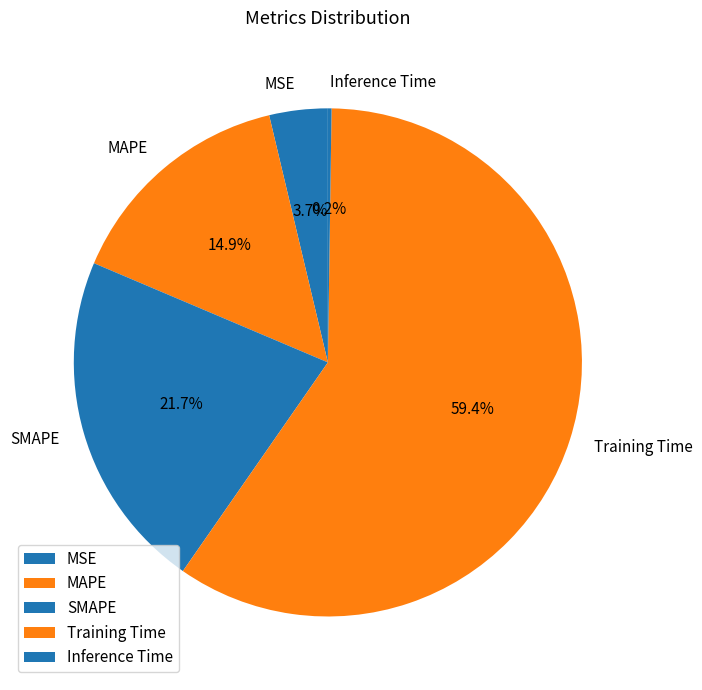

What percentage is the MAPE slice, to the nearest percent?

15%